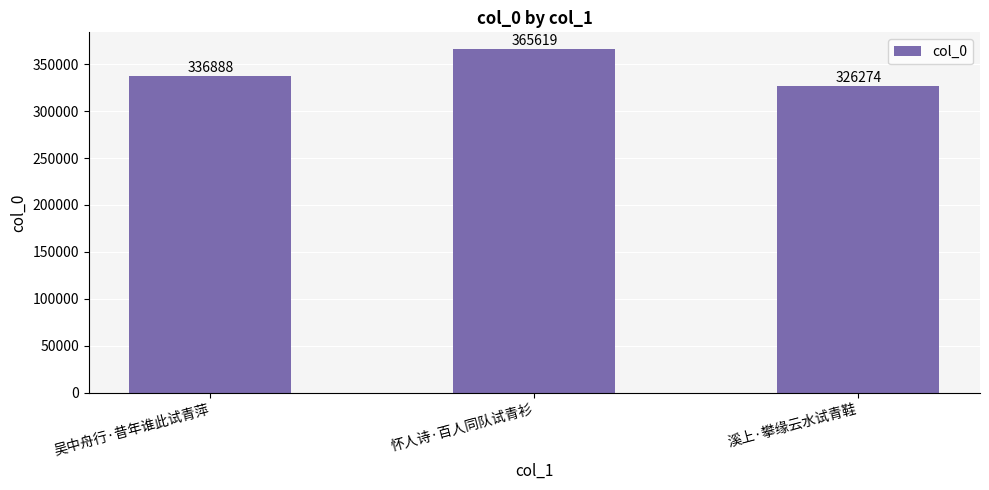

What is the greatest value displayed?

365619